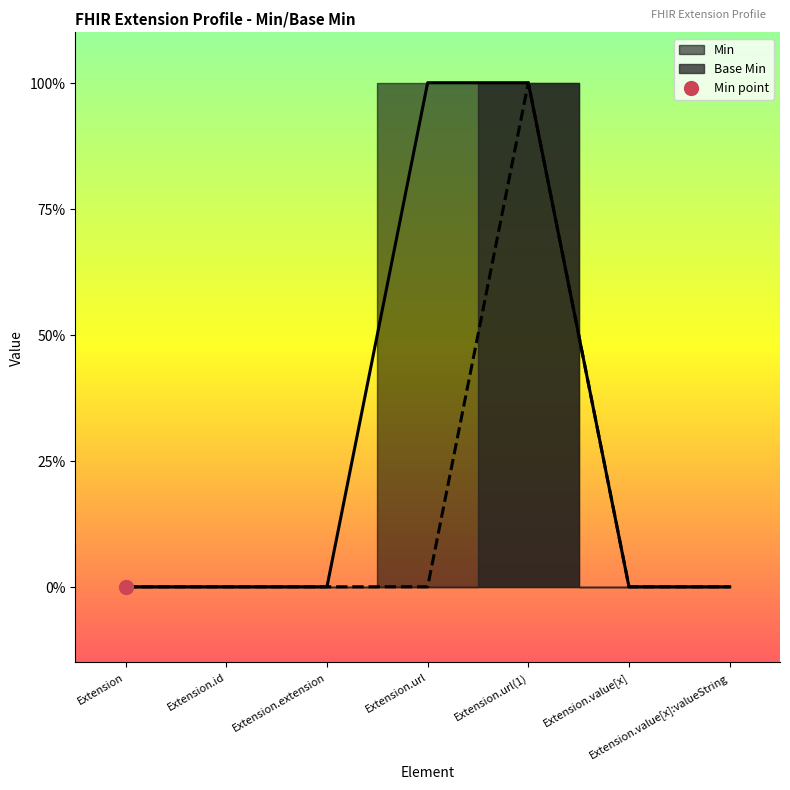

Count the number of categories in the chart.

7